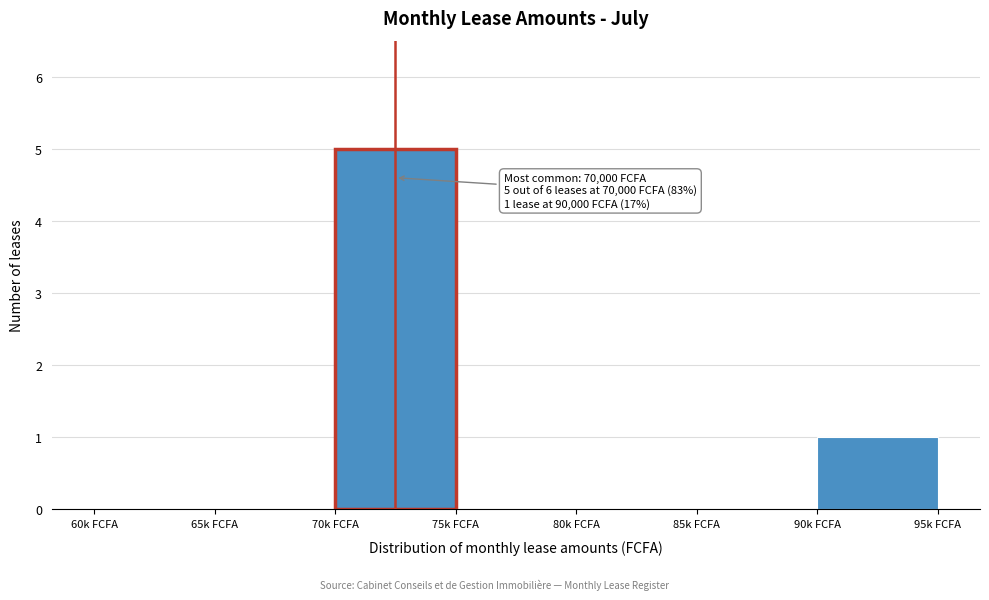

Reading right to left, transcribe all the data shown in this chart.

90k FCFA=1	85k FCFA=0	80k FCFA=0	75k FCFA=0	70k FCFA=5	65k FCFA=0	60k FCFA=0